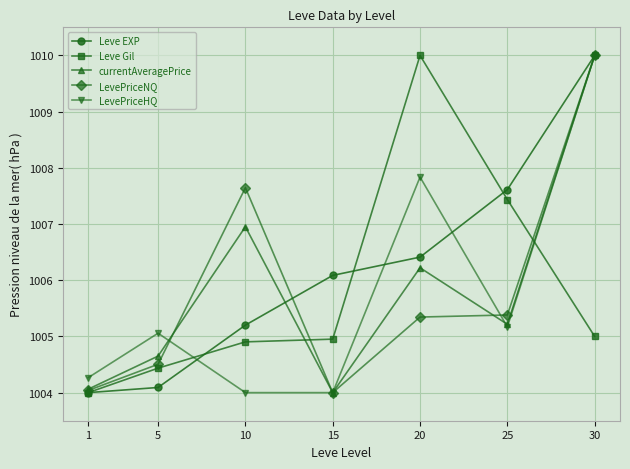

Is this an area chart (filled region under the line)?

No